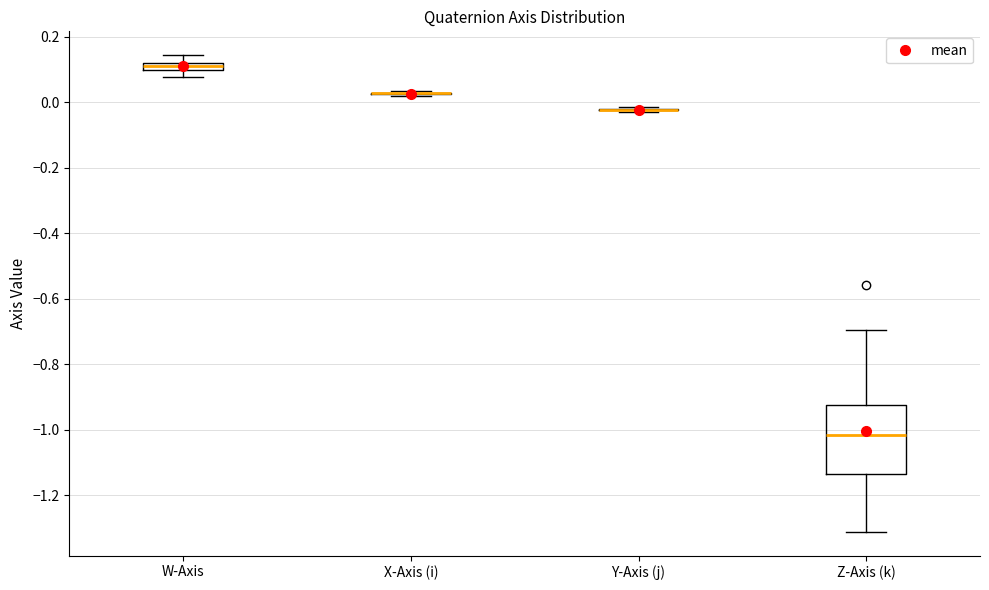

Which box is the tallest, from its lower edge to its upper edge?

Z-Axis (k)